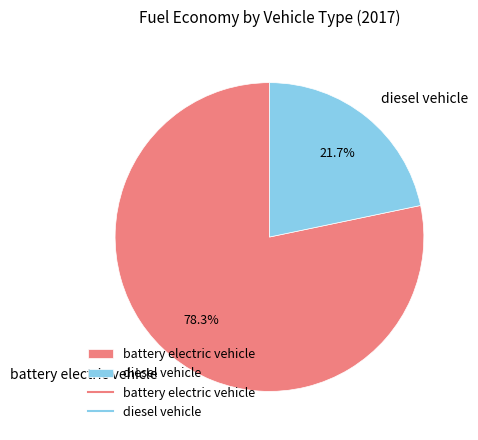

Which slice represents more than half of the pie?

battery electric vehicle